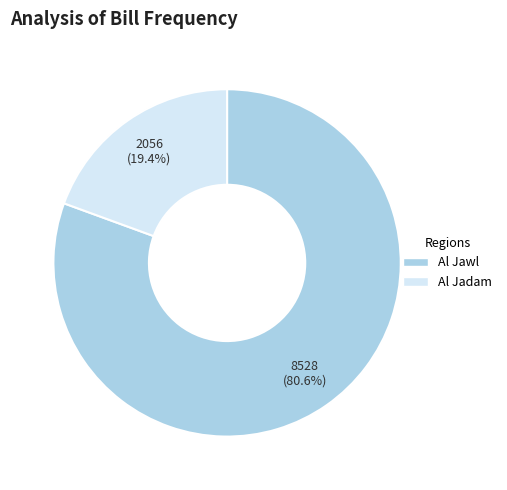

Rank the categories by value from lowest to highest.

Al Jadam, Al Jawl